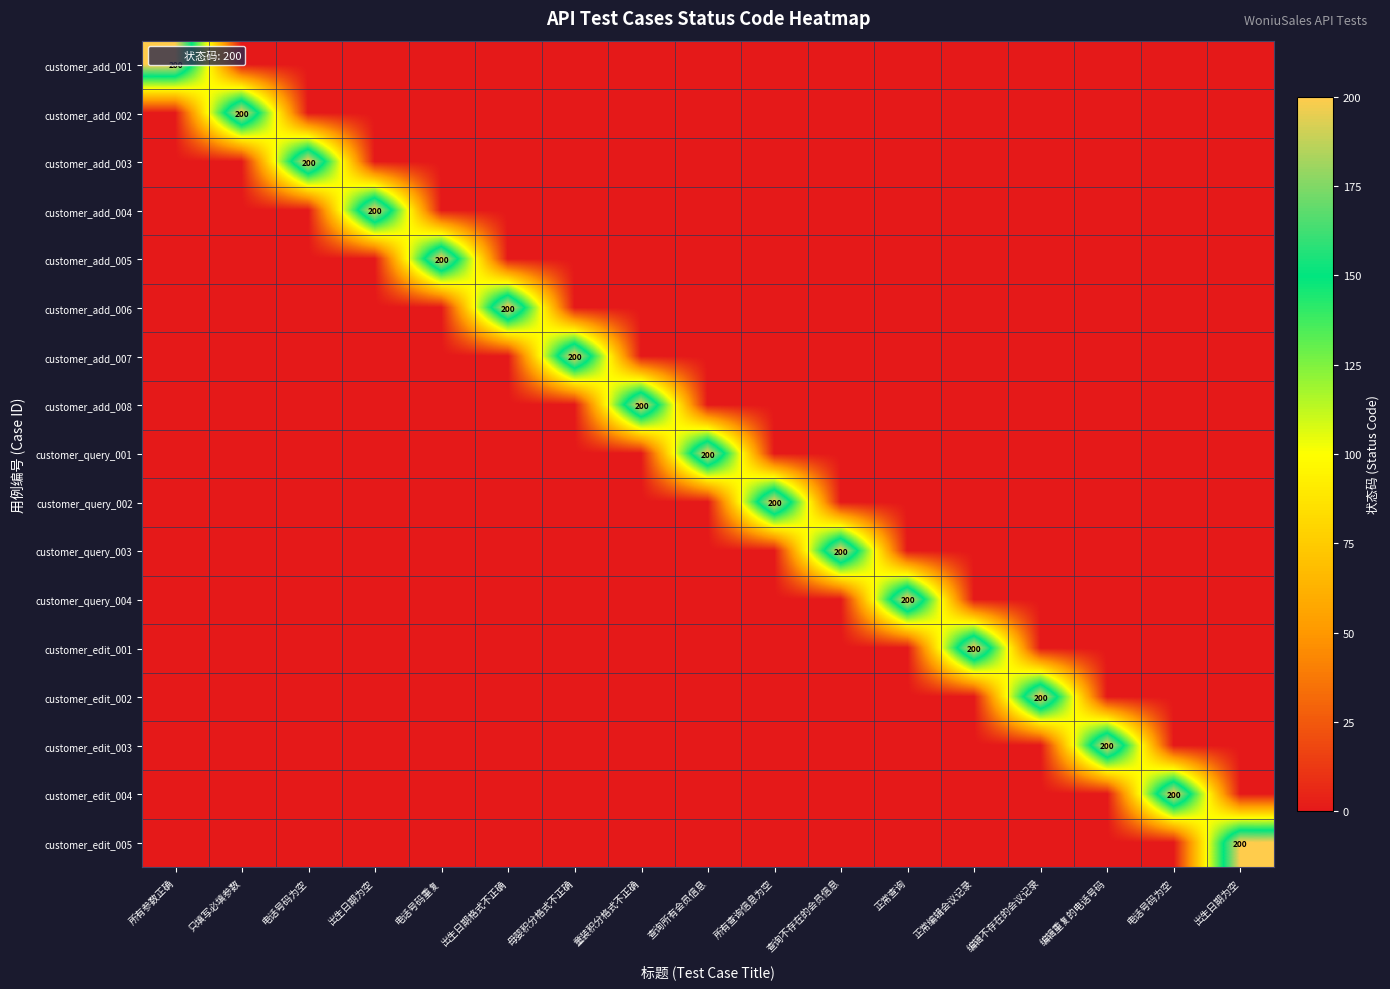

At how many categories does at least one series exceed 43?

17